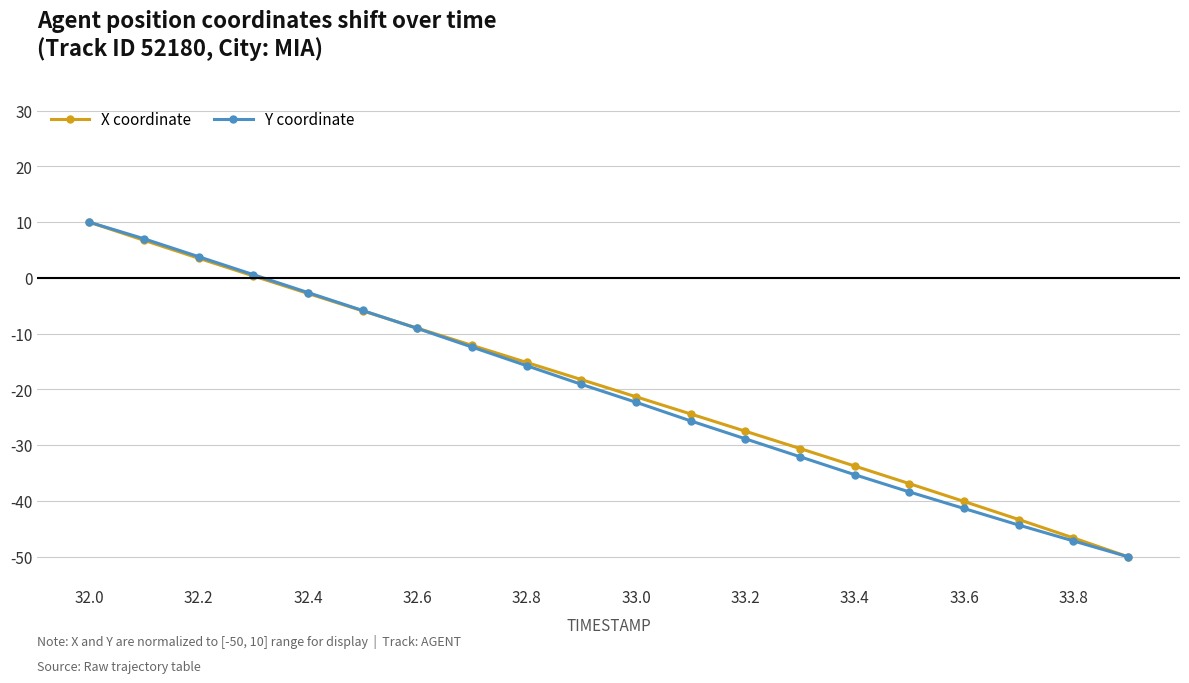

How many data points in Y coordinate are above -19?

9